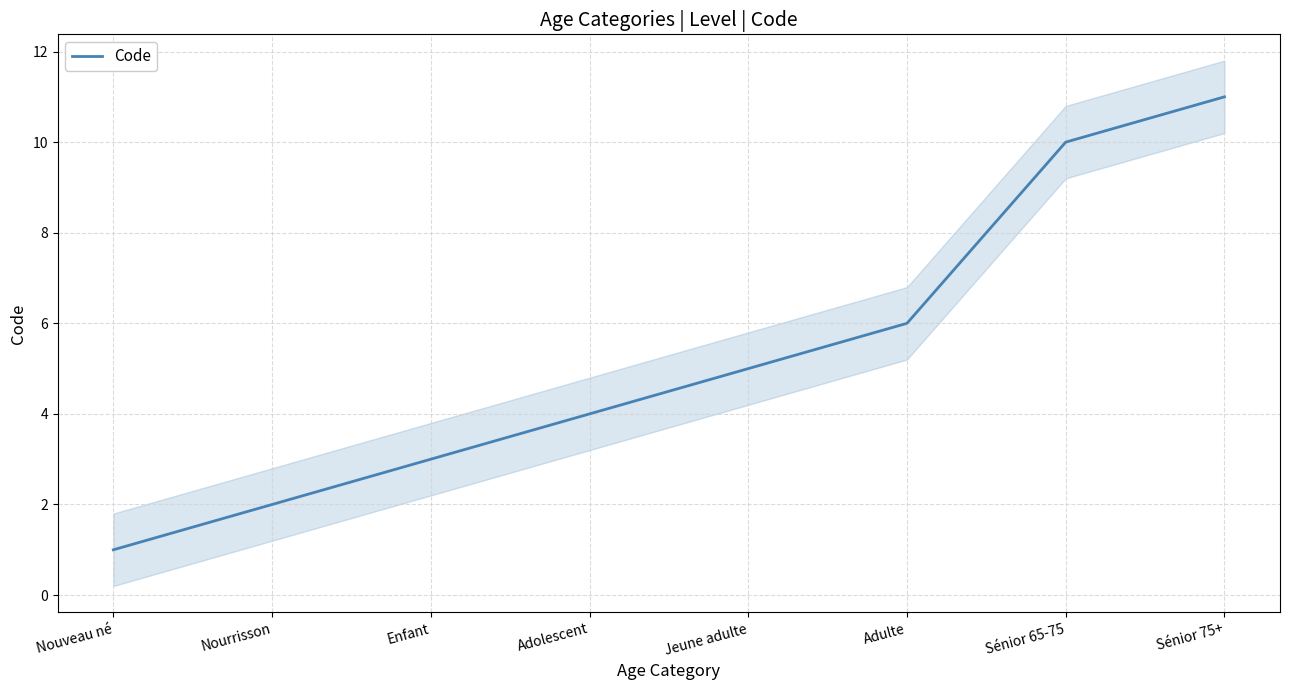

Is this an area chart (filled region under the line)?

No